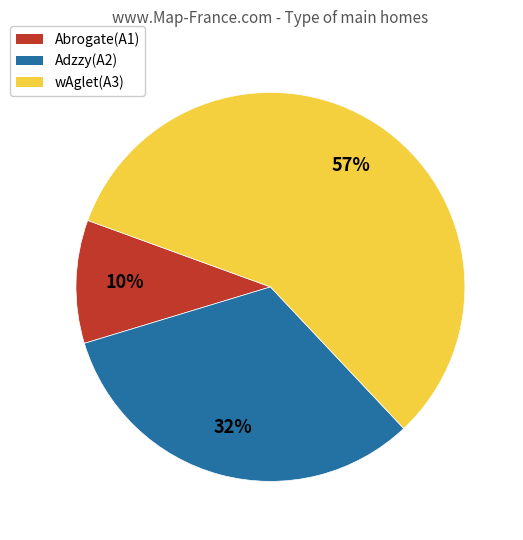

To the nearest percent, what percentage of the pie is Abrogate(A1)?

10%